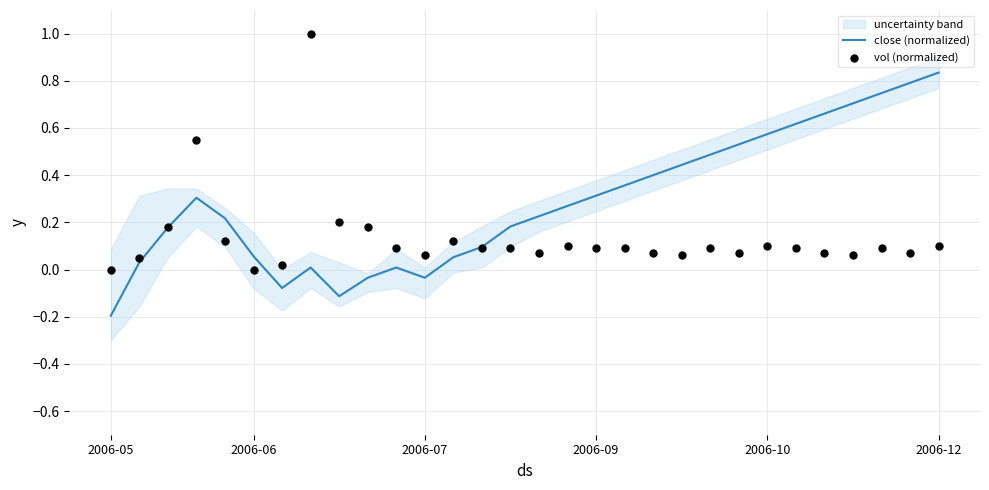

Which series has the largest Y range (max minus min)?

close (normalized)